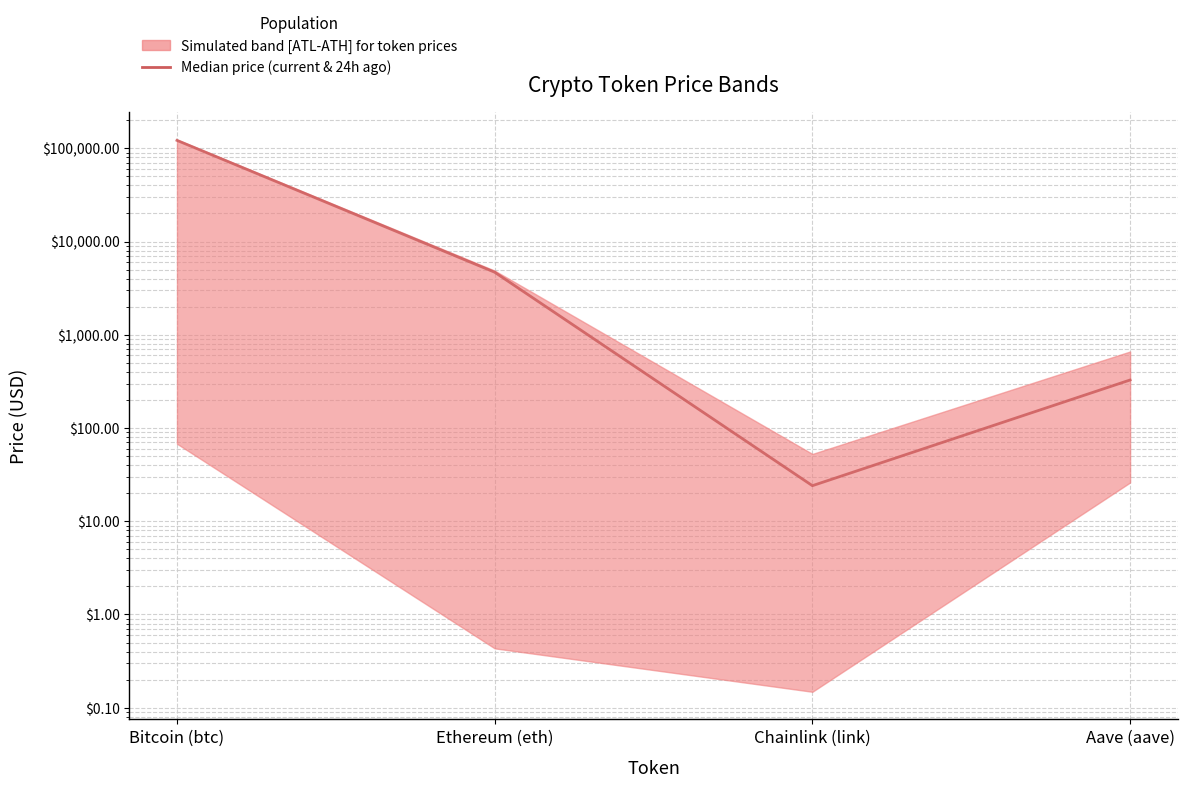

What is the smallest value displayed?

24.1